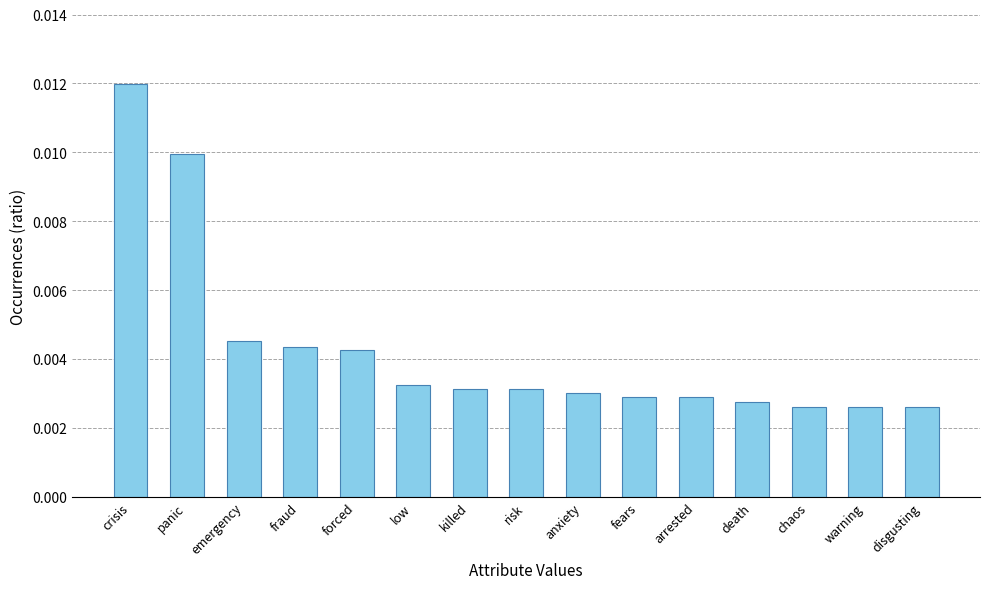

Does the chart contain stacked bars?

No